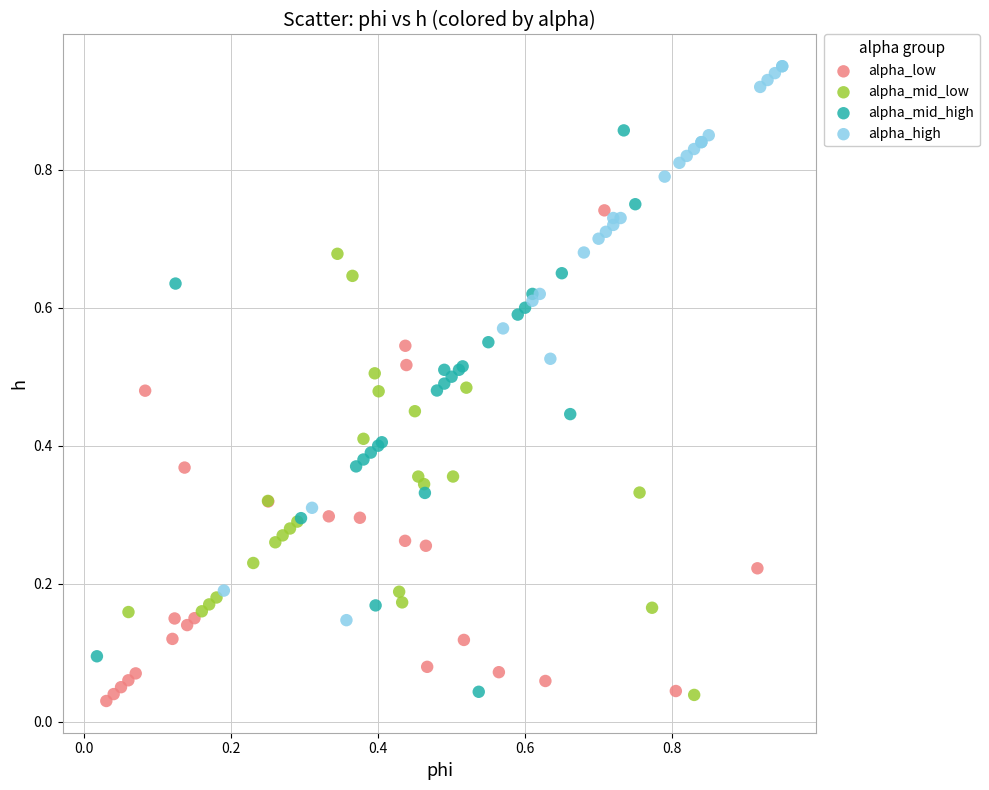

Which series has the largest Y range (max minus min)?

alpha_mid_high